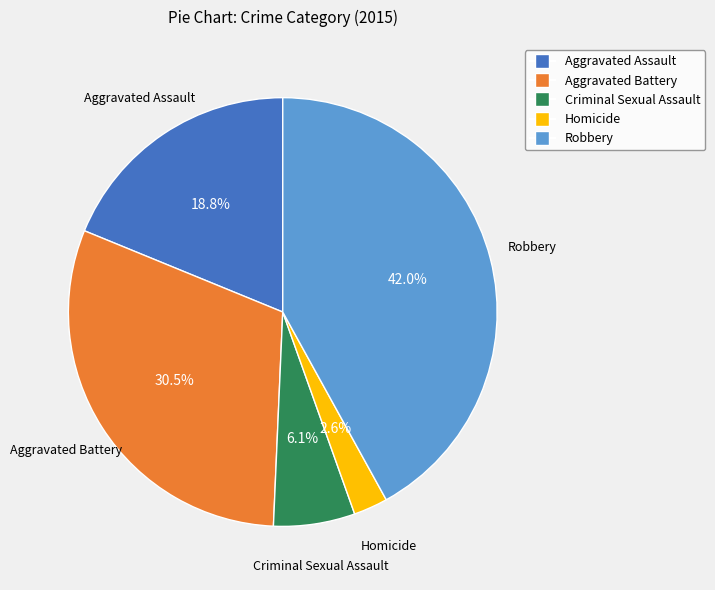

Combined, do Homicide and Robbery account for over 50%?

No